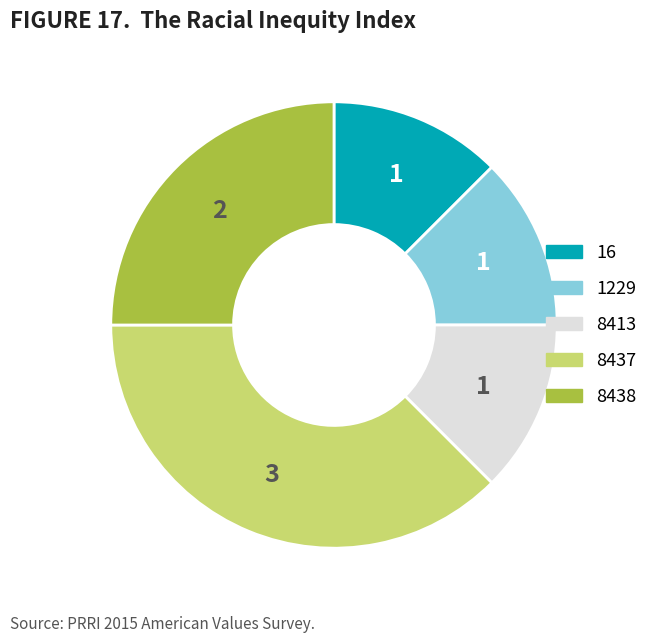

What is the largest slice in the pie chart?

8437